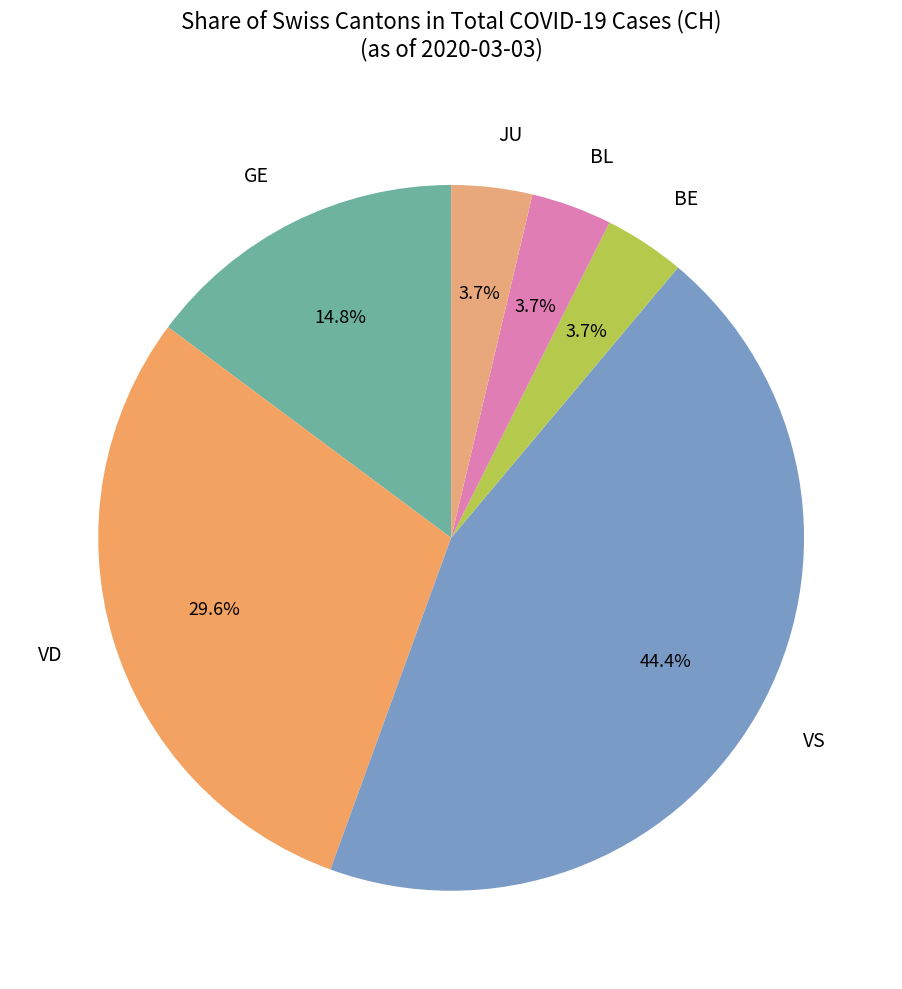

Which has a higher value, VD or BE?

VD